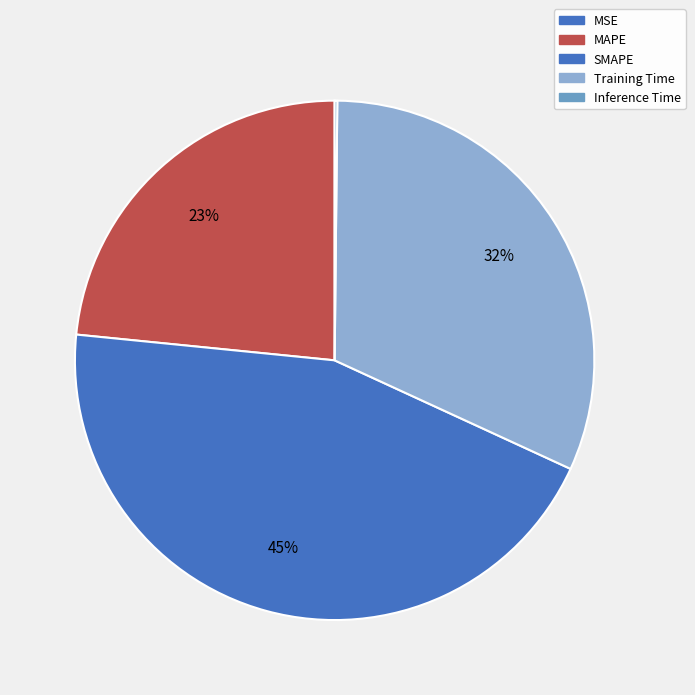

Is MAPE the majority of the pie?

No